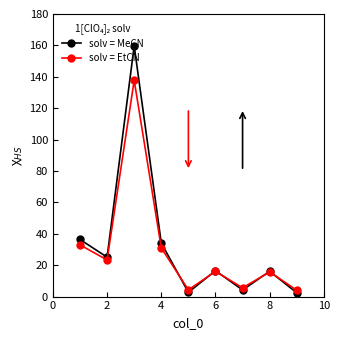

What is the difference between the maximum and second lowest values in the solv = MeCN series?

157.0